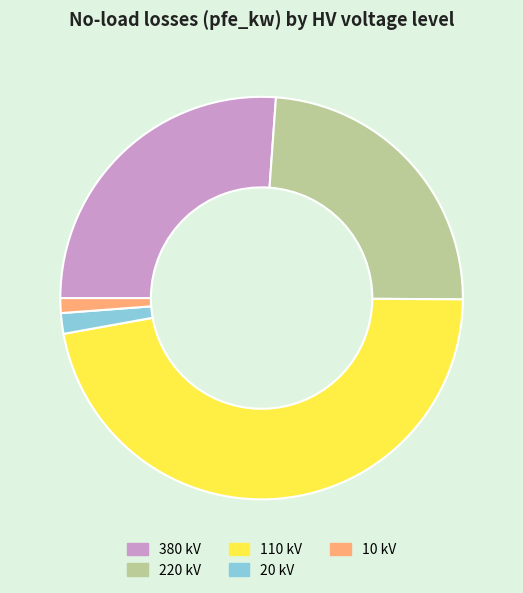

How many slices are in this pie chart?

5